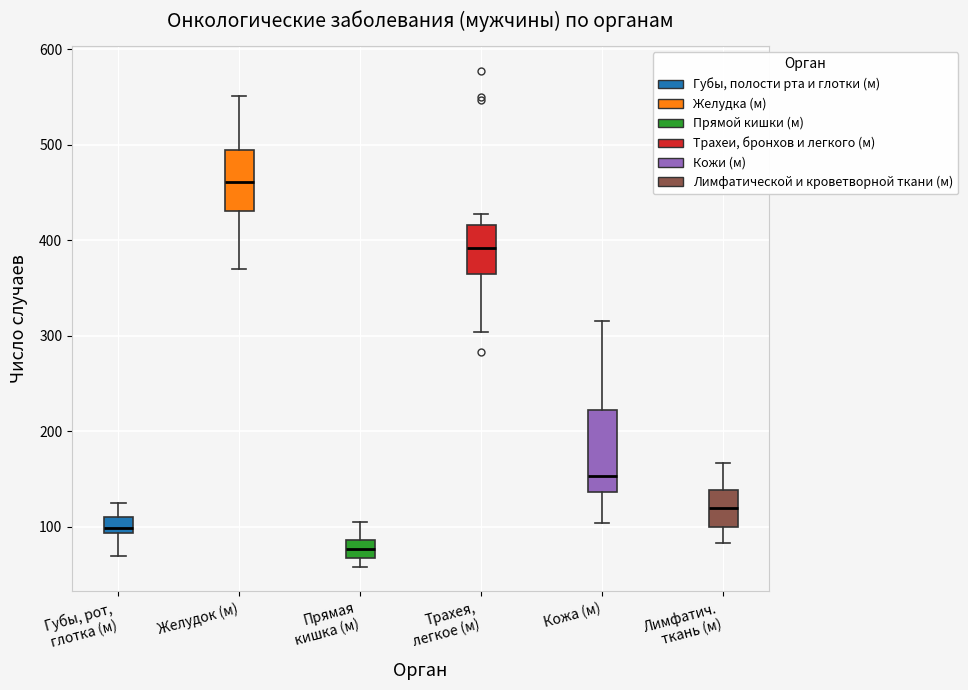

Reading left to right, transcribe this box plot: for each box, give where its median line is, the range the box spans, and where its two whiskers end, as read against the y-axis. The values are not printed on the chart, so give them approximately, as read against the axis.

Губы, рот, глотка (м): median 100, box 90 to 110, whiskers 70 to 130
Желудок (м): median 460, box 430 to 490, whiskers 370 to 550
Прямая кишка (м): median 80, box 70 to 90, whiskers 60 to 110
Трахея, легкое (м): median 390, box 360 to 420, whiskers 300 to 430
Кожа (м): median 150, box 140 to 220, whiskers 100 to 320
Лимфатич. ткань (м): median 120, box 100 to 140, whiskers 80 to 170